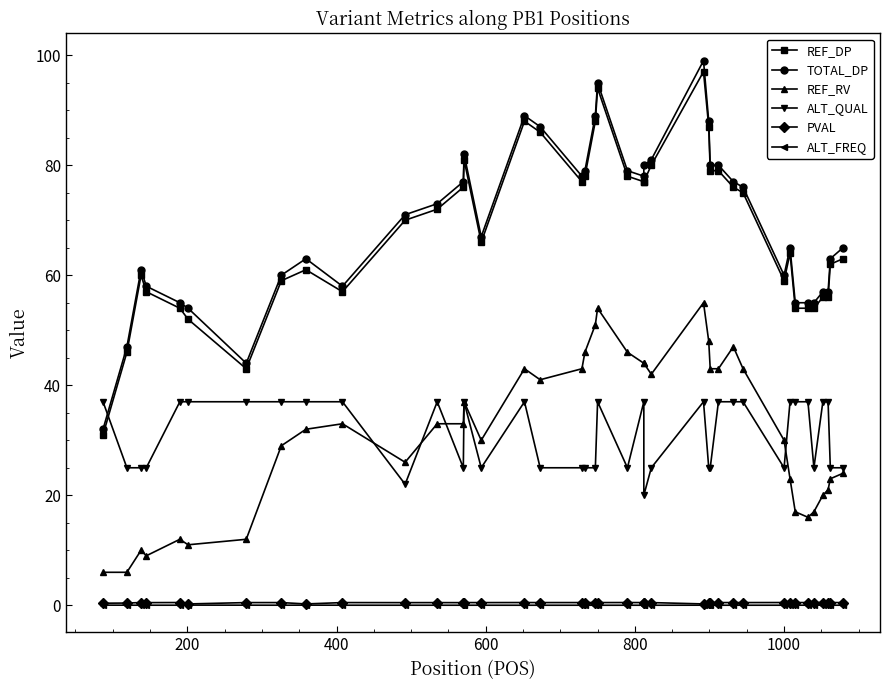

Does the chart have visible grid lines?

No